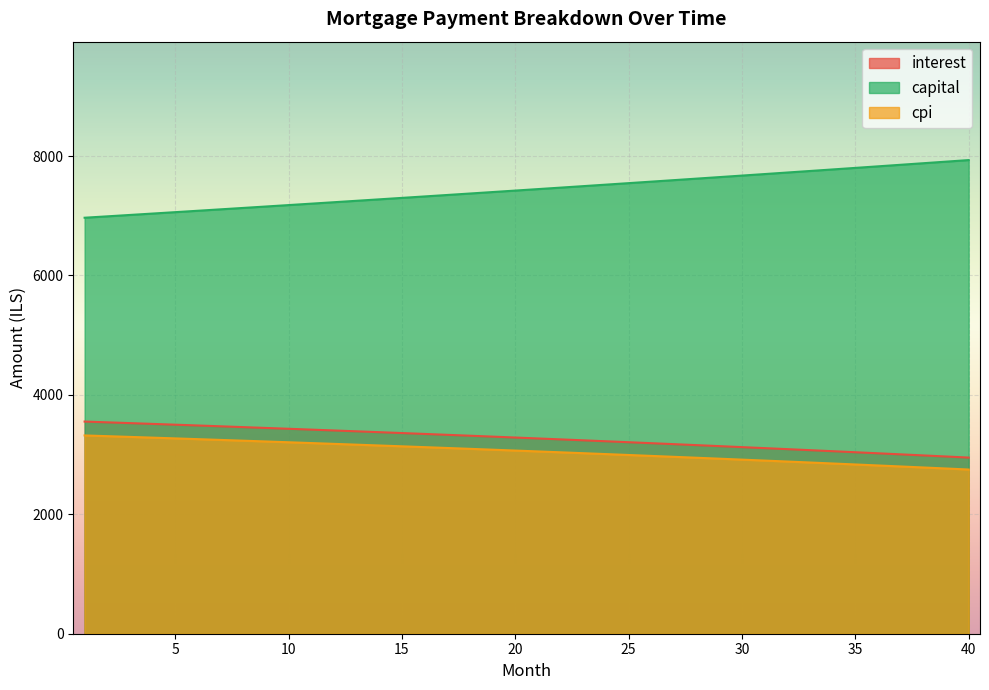

Rank the series at 14 from lowest to highest value.

cpi, interest, capital